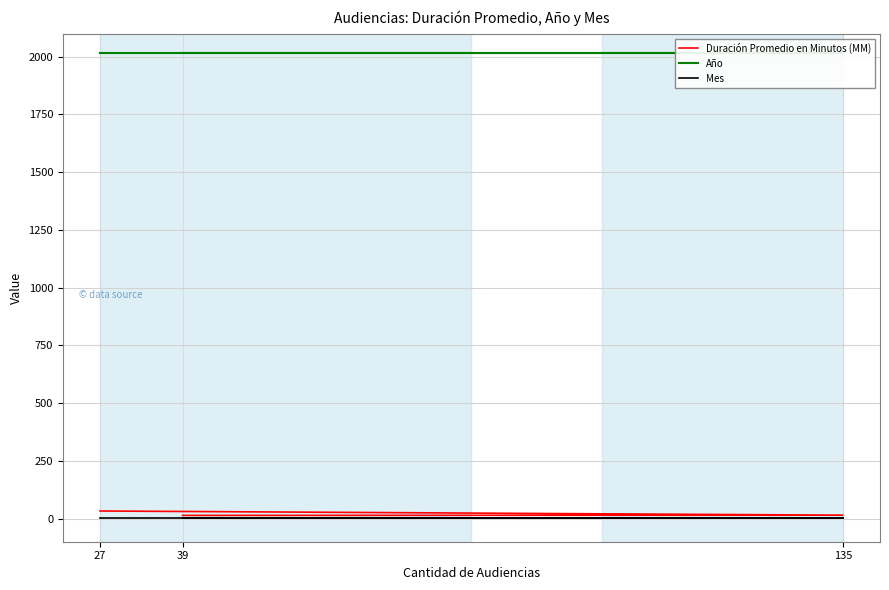

The Mes series shows 1 at 39. True or false?

True